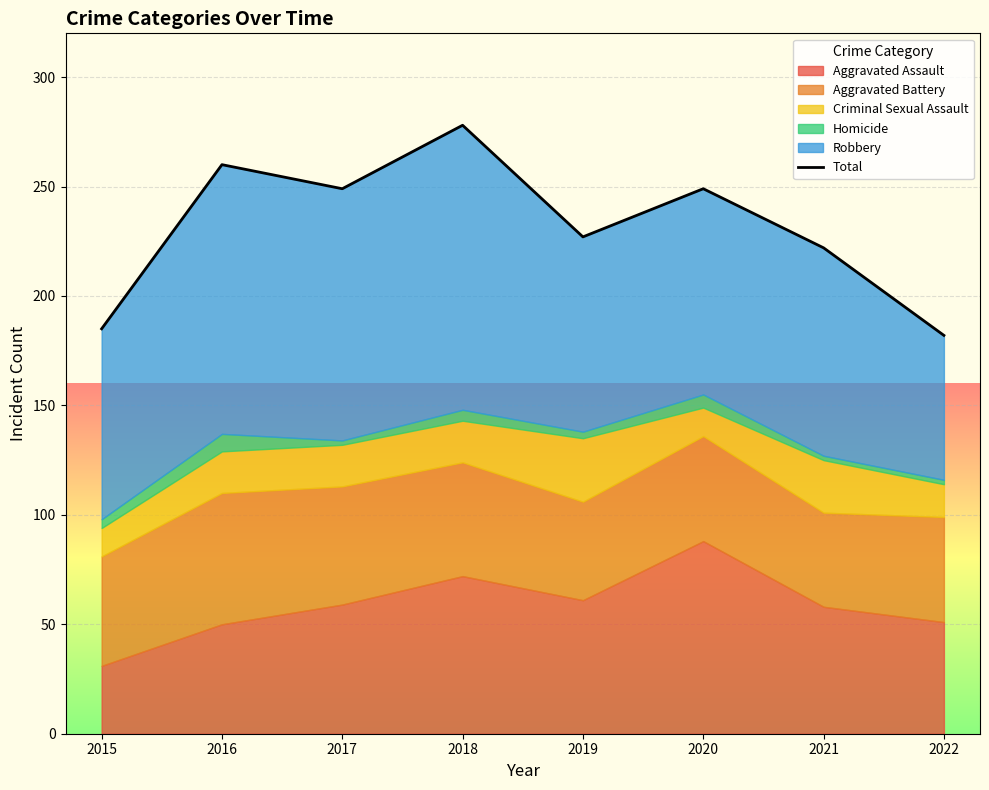

Between 2015 and 2018, which is larger?

2018